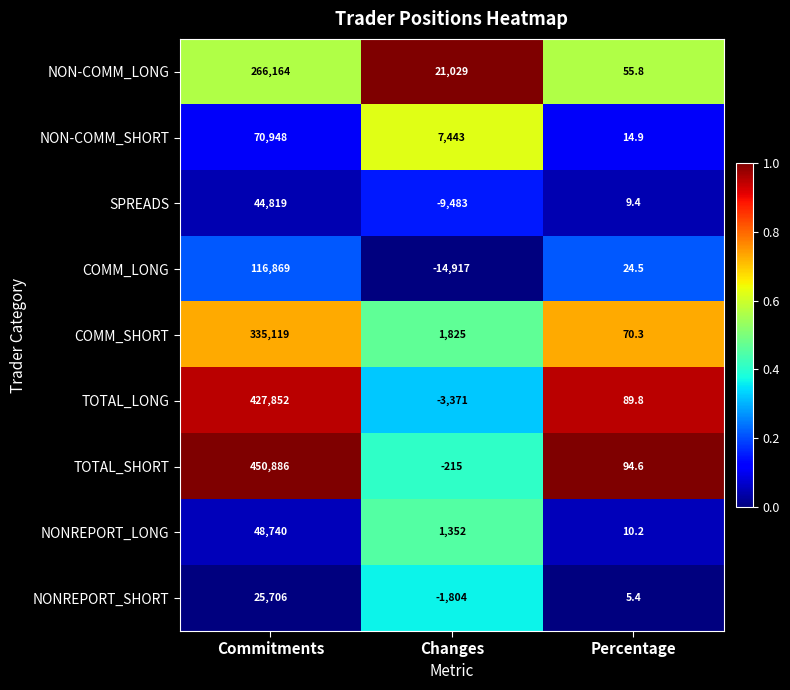

Which label corresponds to the smallest value in the chart?

Changes